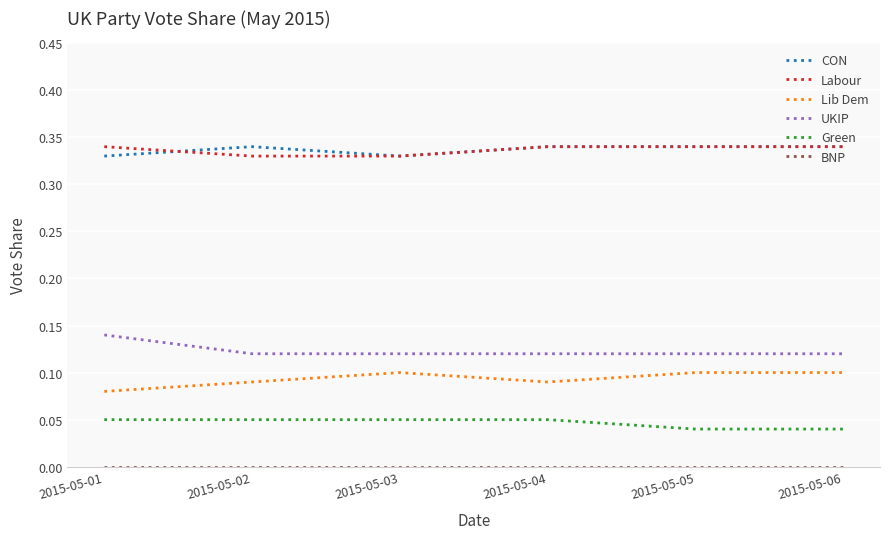

True or false: Lib Dem and Labour intersect in this chart.

False